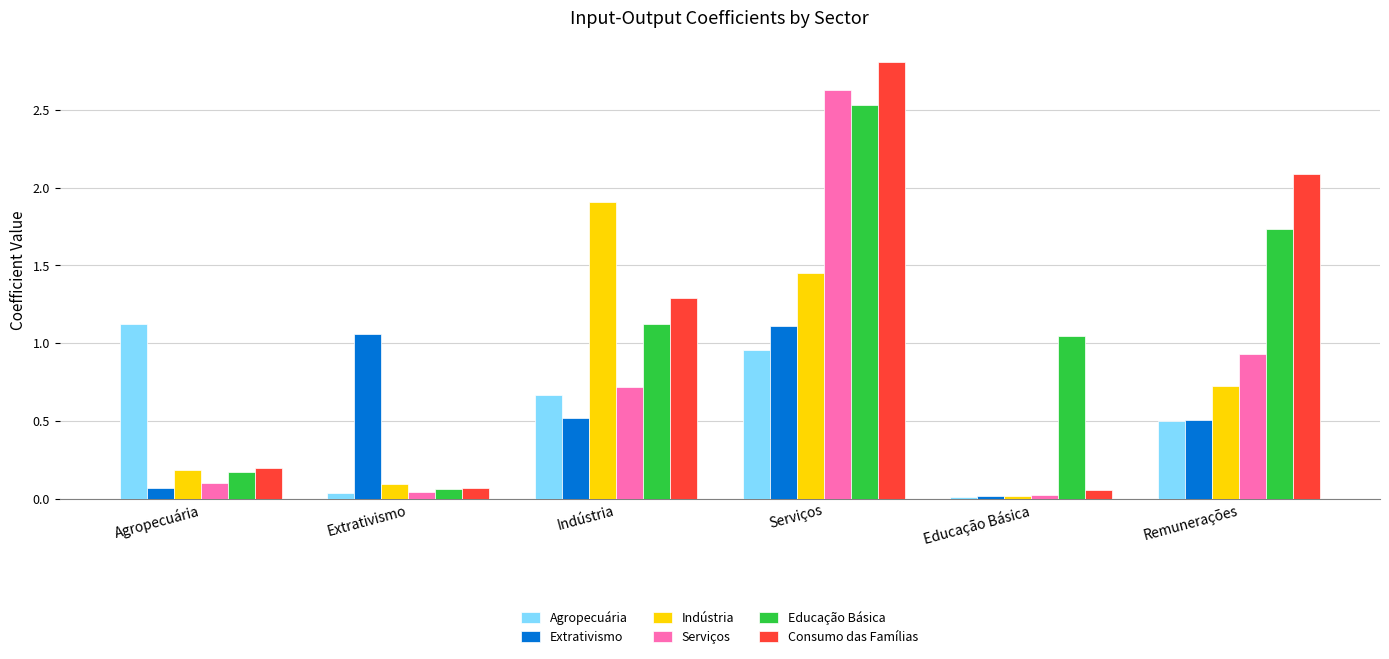

What is the label of the 4th bar from the left?

Serviços